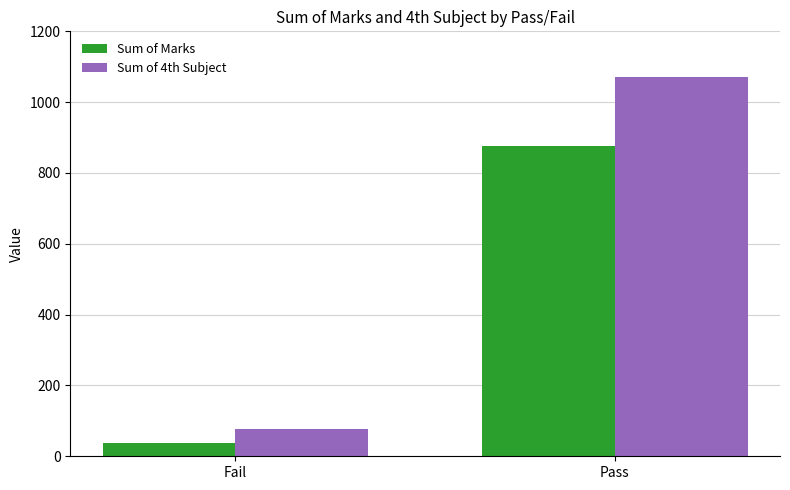

What is the sum of all Sum of 4th Subject values?

1148